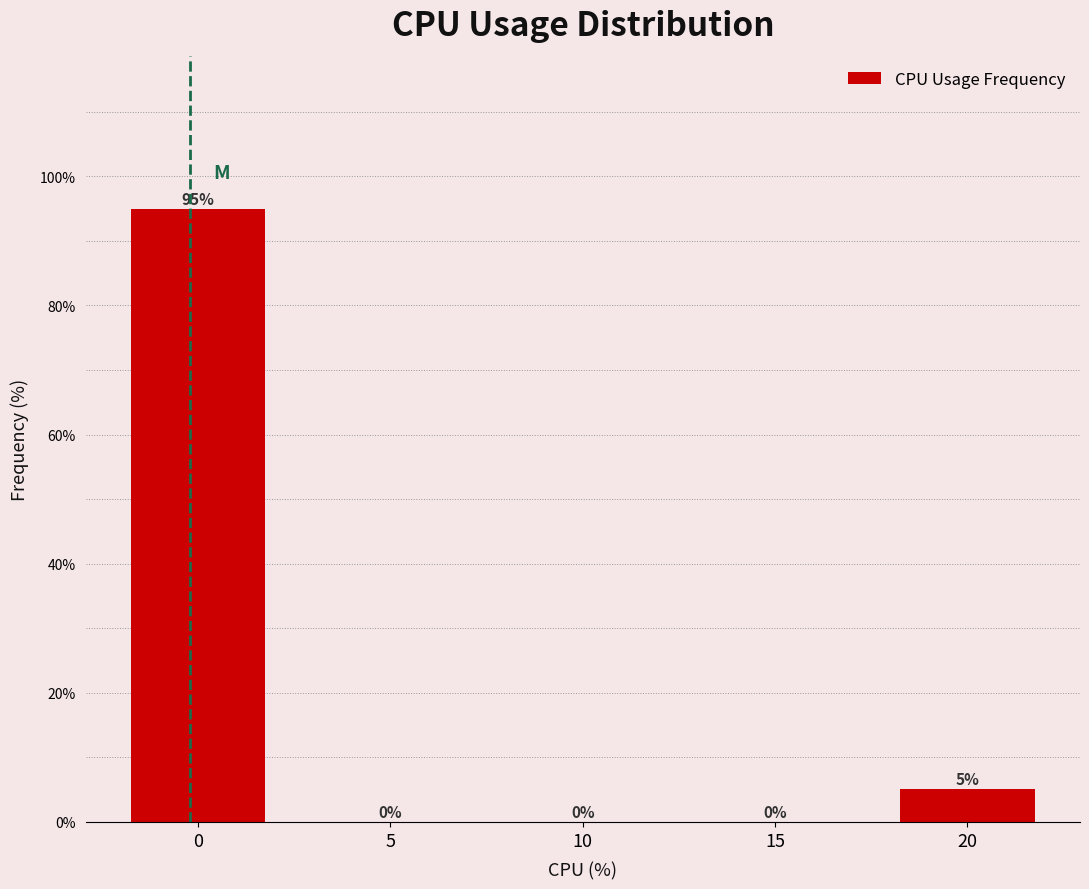

What is the sum of the values at 20 and 0?

100.0